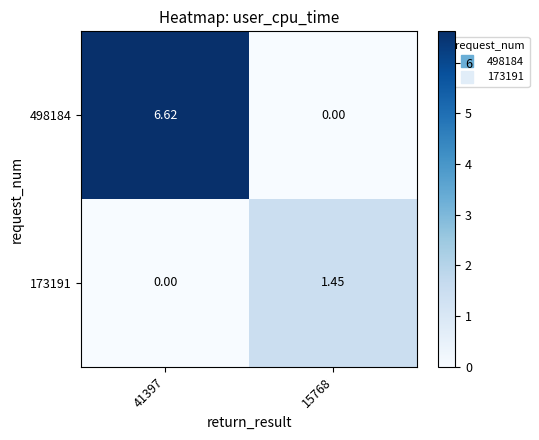

Is the value of 498184 at 41397 greater than the value of 173191 at 41397?

Yes